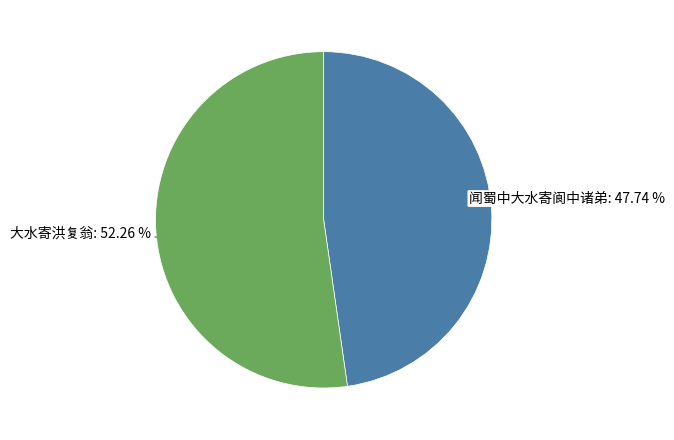

Approximately how many times larger is the value at 大水寄洪复翁 compared to 闻蜀中大水寄阆中诸弟?

1.1